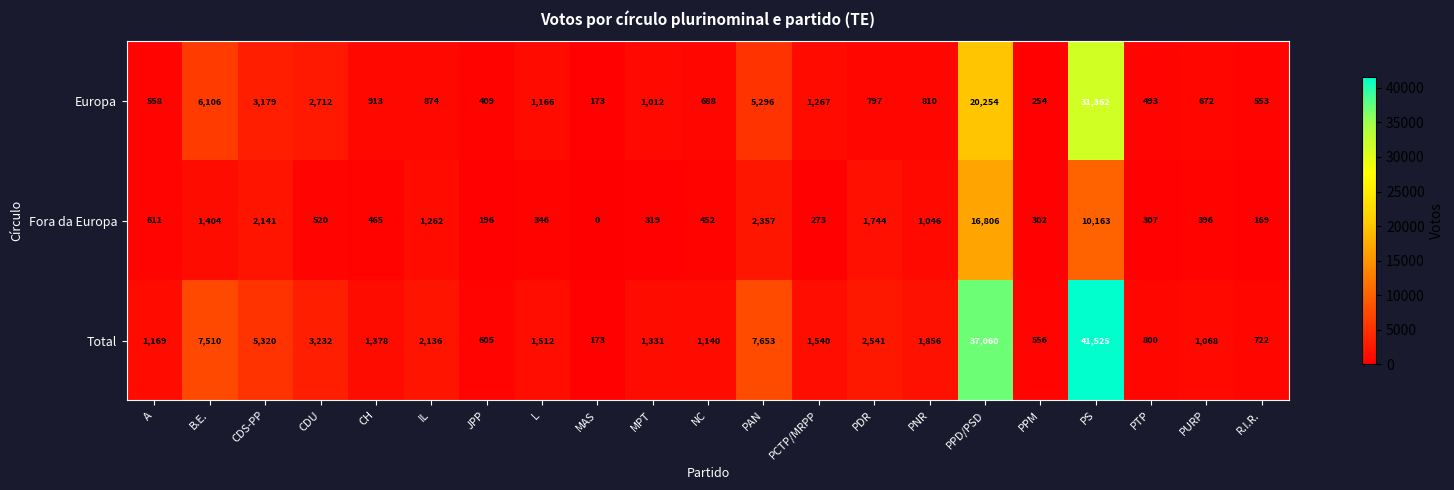

The value of Europa at CDU is 1374. True or false?

False